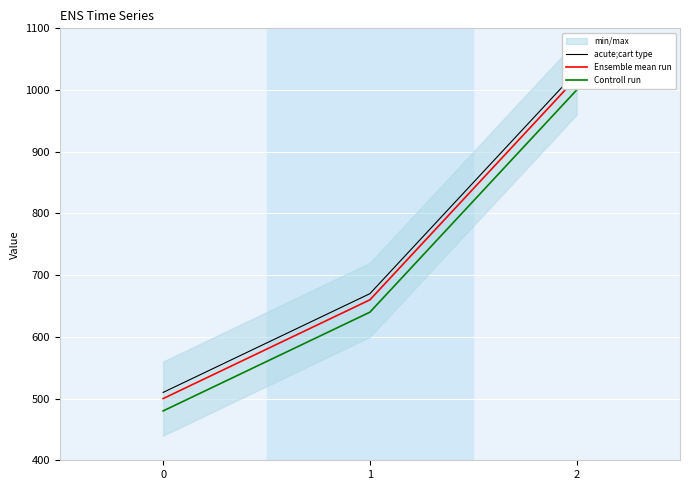

Which series has the widest spread of values?

acute;cart type